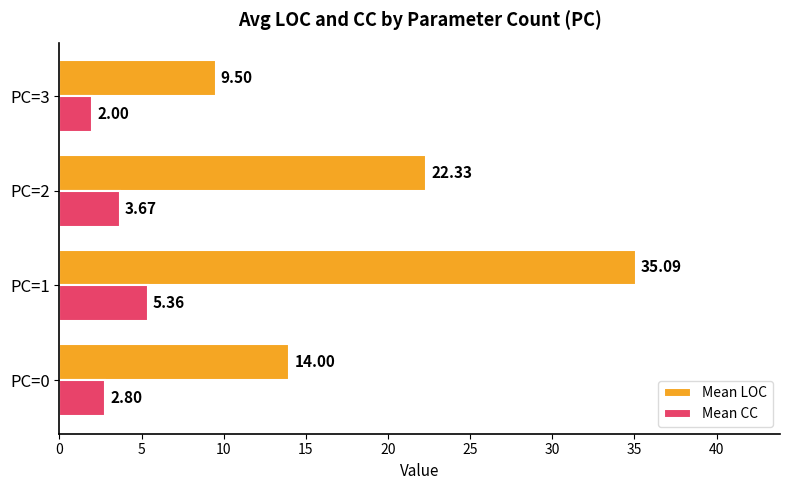

What is the maximum value for Mean LOC?

35.1